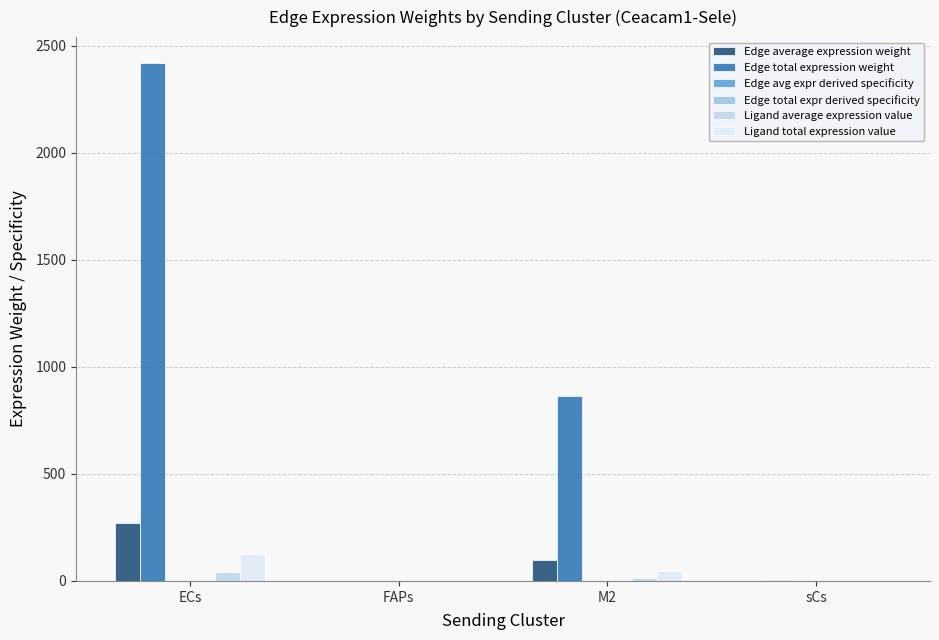

Where is Edge average expression weight nearest to the value 134?

M2